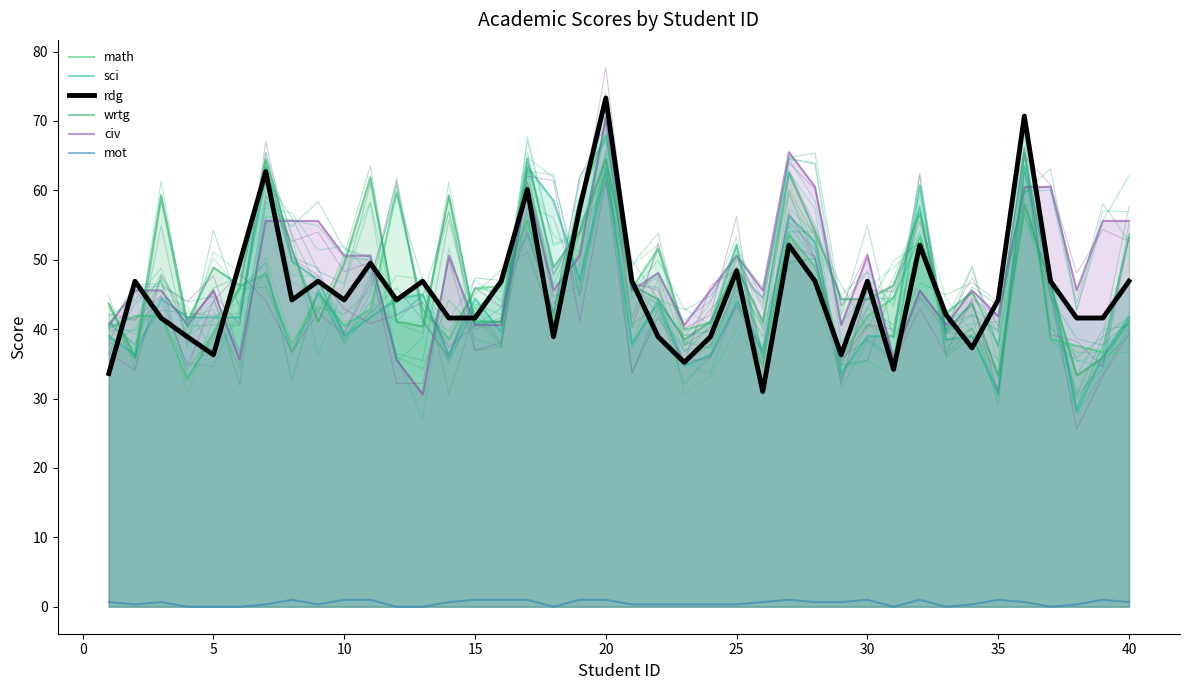

At which category does sci reach its first local peak?

5